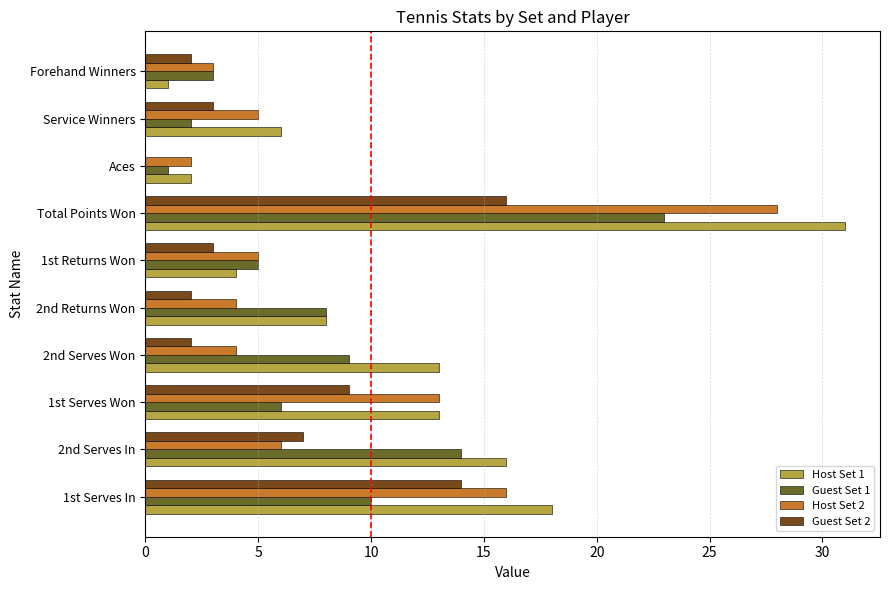

Count the number of categories in the chart.

10